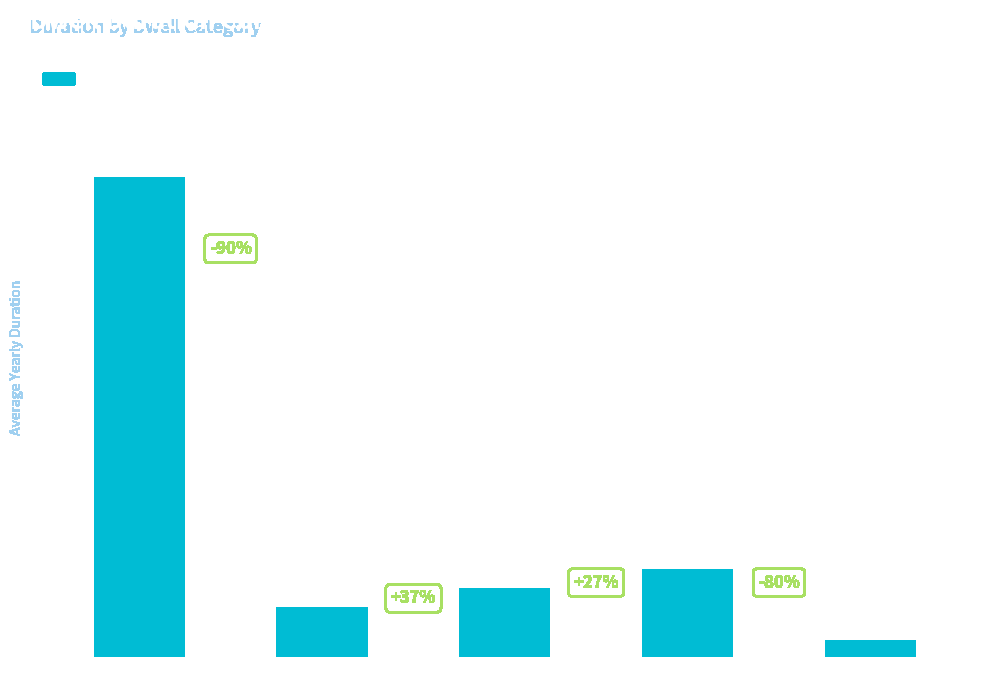

At which label does the data first exceed 892?

att